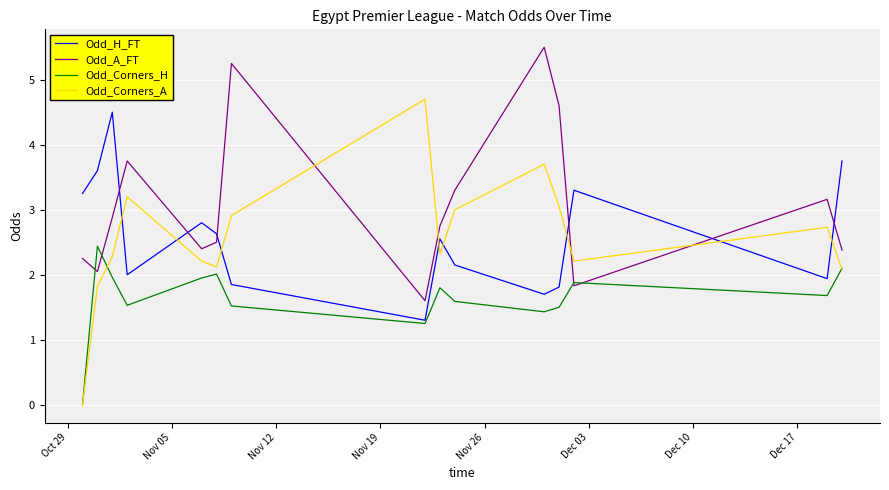

Does the chart have visible grid lines?

Yes